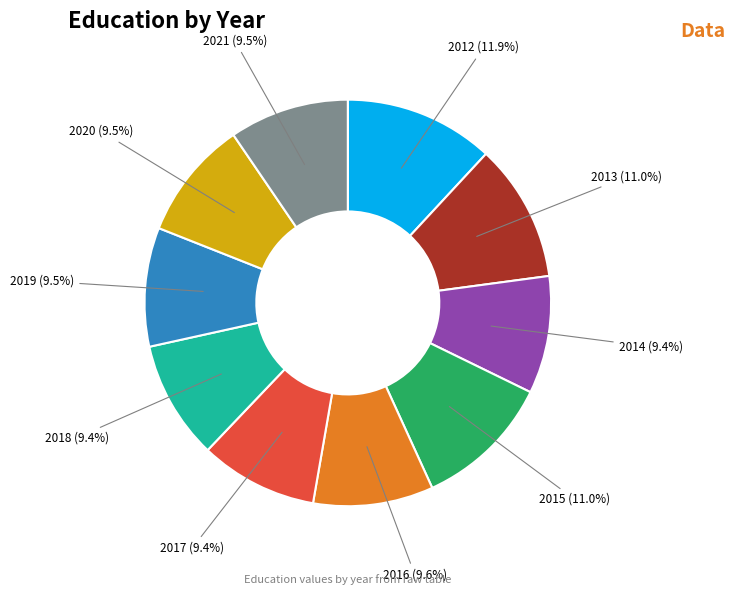

Which slice is the largest?

2012